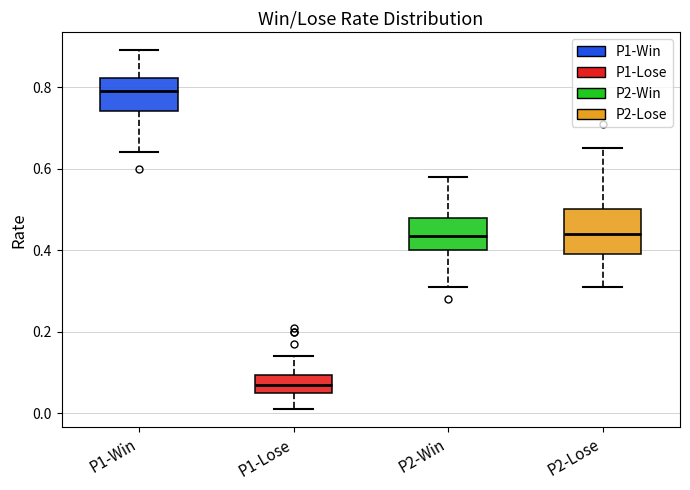

Where is the upper edge of the box for P2-Lose on the y-axis? The values are not printed on the chart, so give them approximately, as read against the axis.

0.50